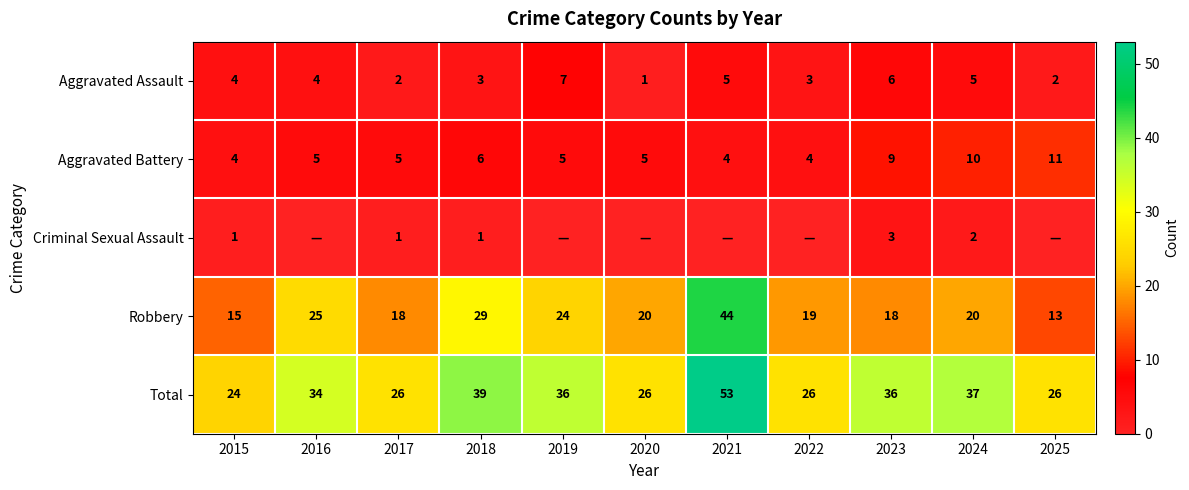

What is the difference between the maximum and minimum values in the Aggravated Assault series?

6